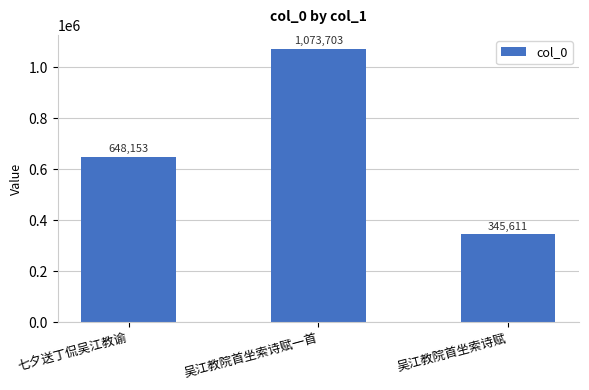

What is the ratio of the value at 七夕送丁侃吴江教谕 to the value at 吴江教院首坐索诗赋一首?

0.6